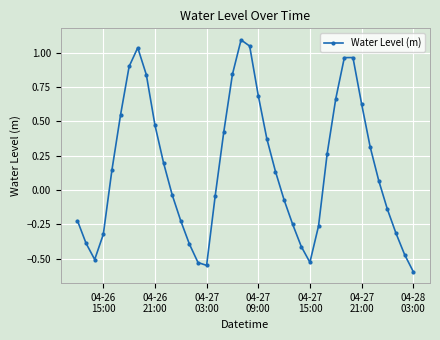

How many interior local valleys (lower than both neighbors) does the data have?

3